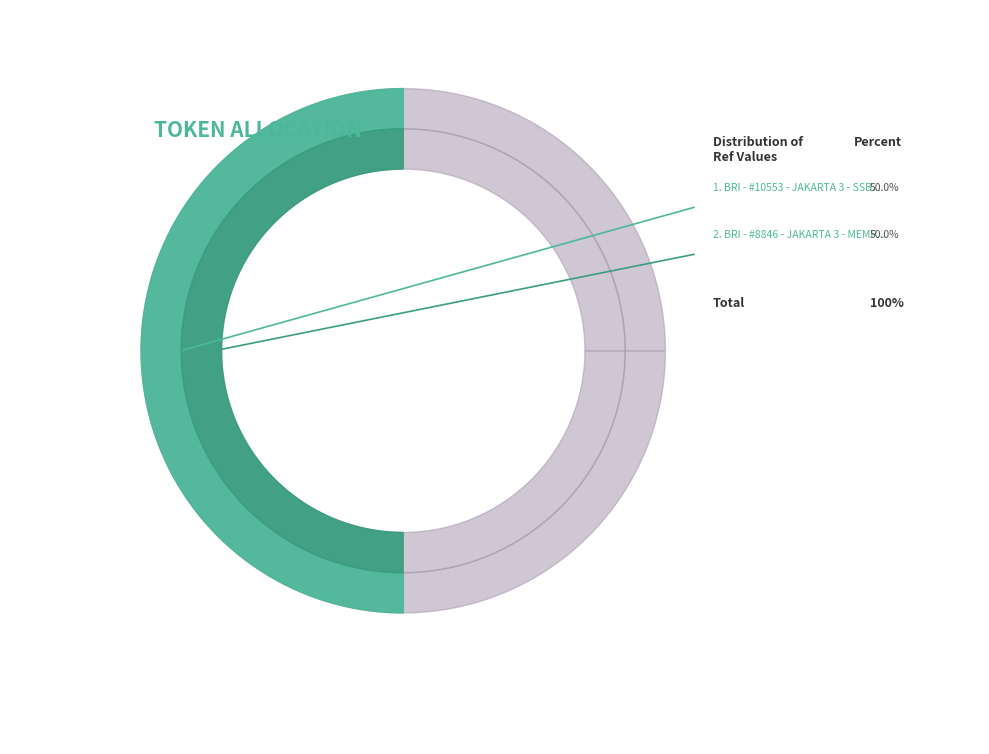

What percentage is the BRI - #8846 - JAKARTA 3 - MEMPAWAH slice, to the nearest percent?

50%